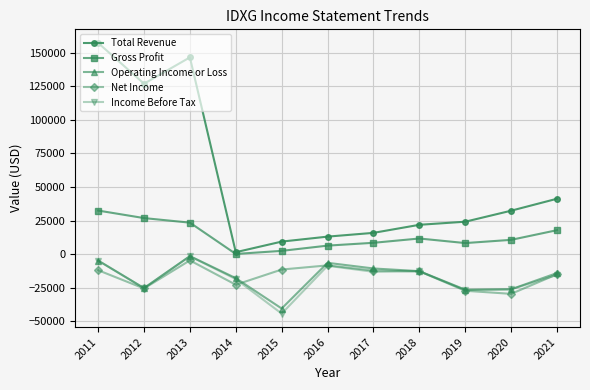

At which category does Net Income reach its first local valley?

2012